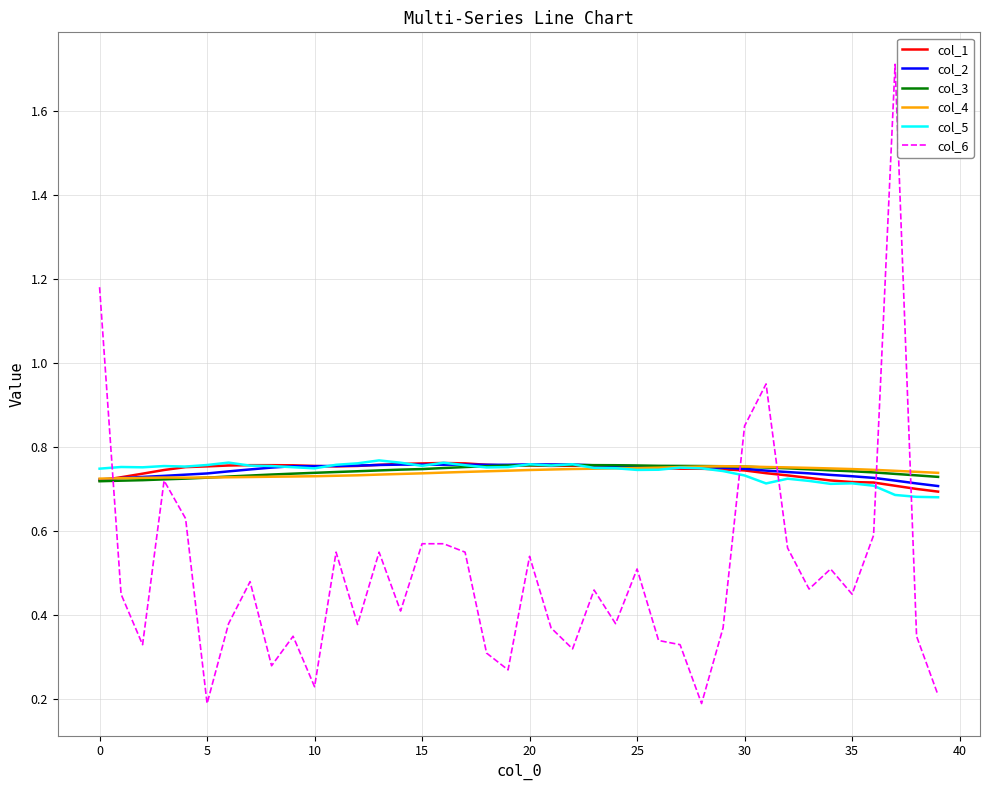

Which series has the widest spread of values?

col_6